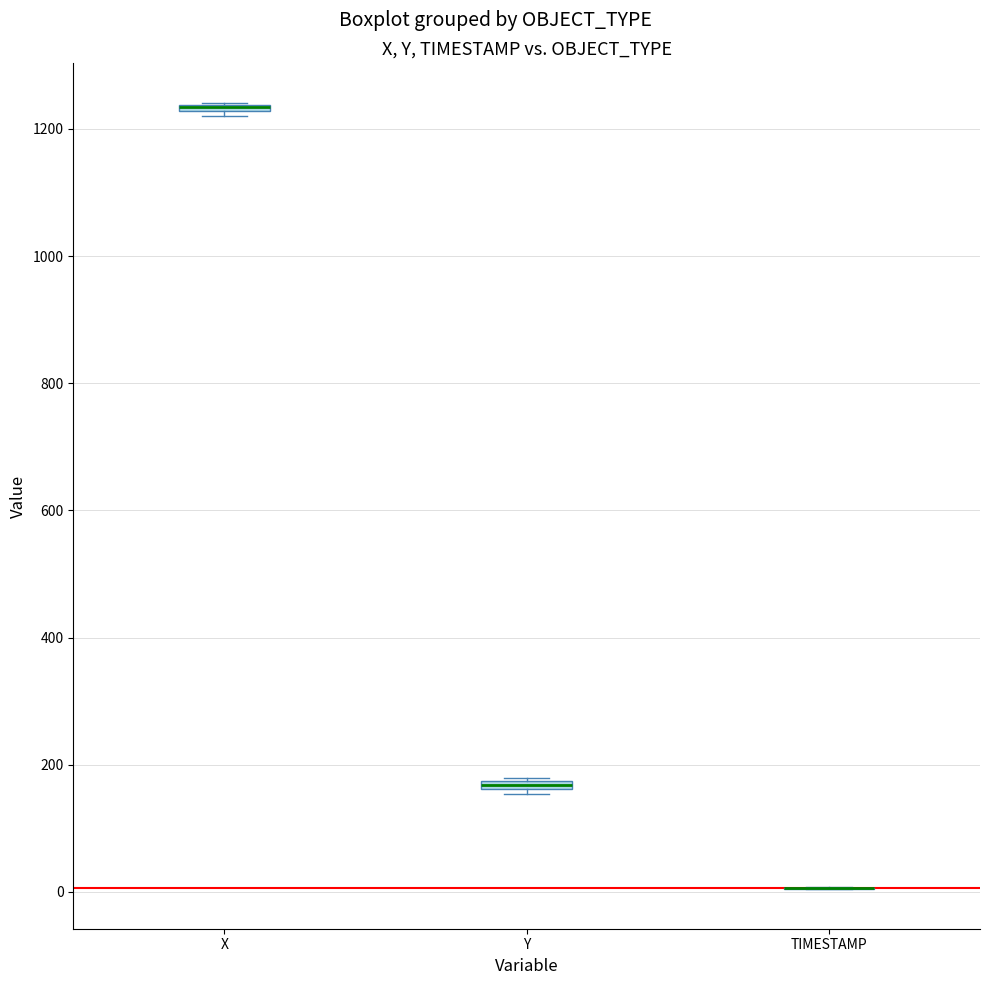

Where is the upper edge of the box for Y on the y-axis? The values are not printed on the chart, so give them approximately, as read against the axis.

180